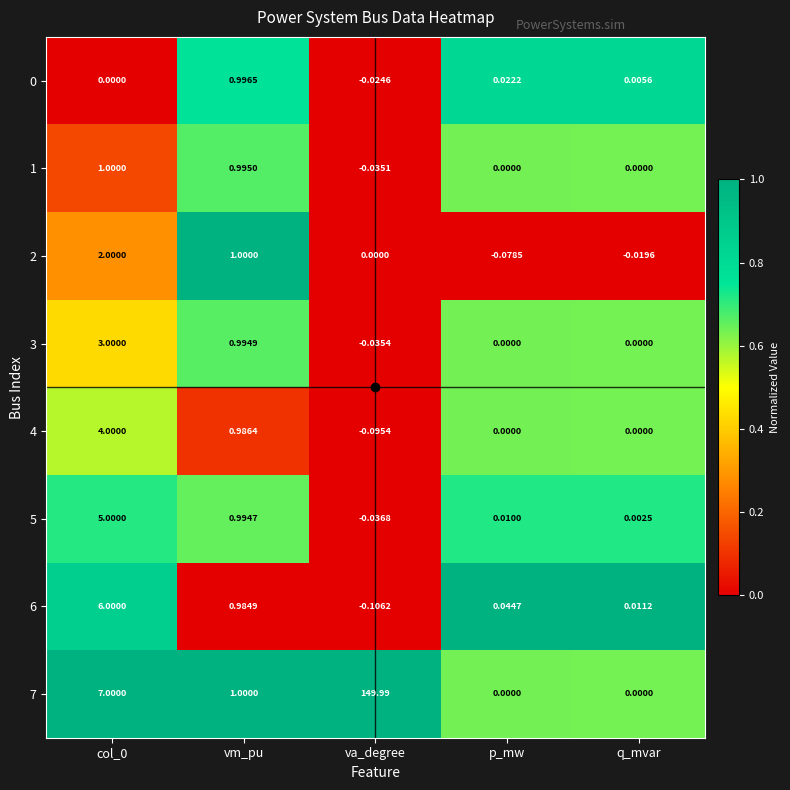

How many series are shown in this chart?

8